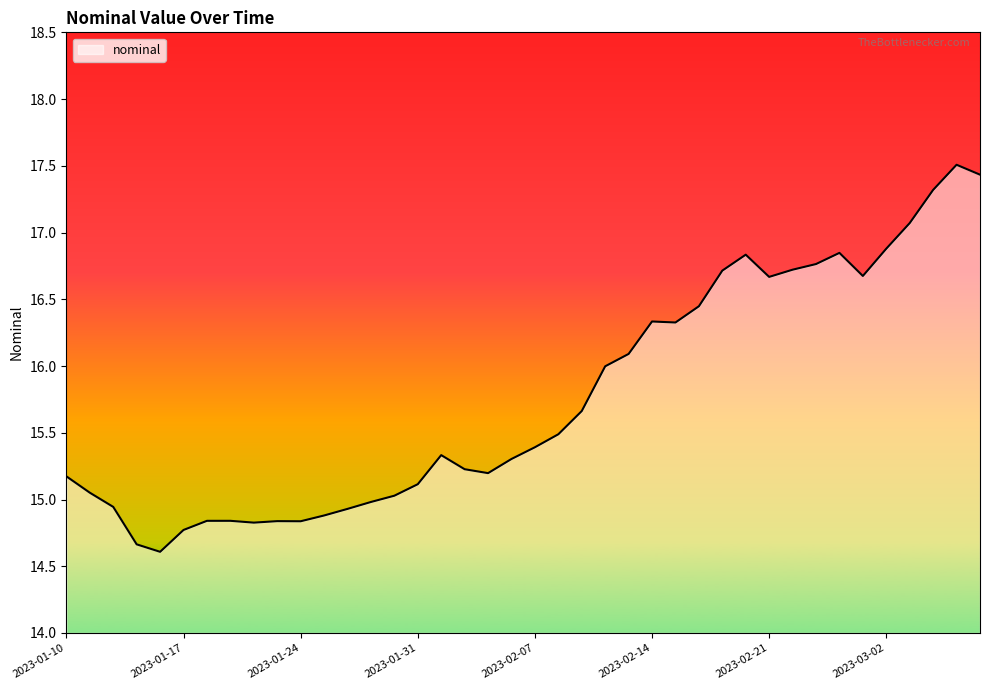

What is the difference between the maximum and minimum values?

2.9